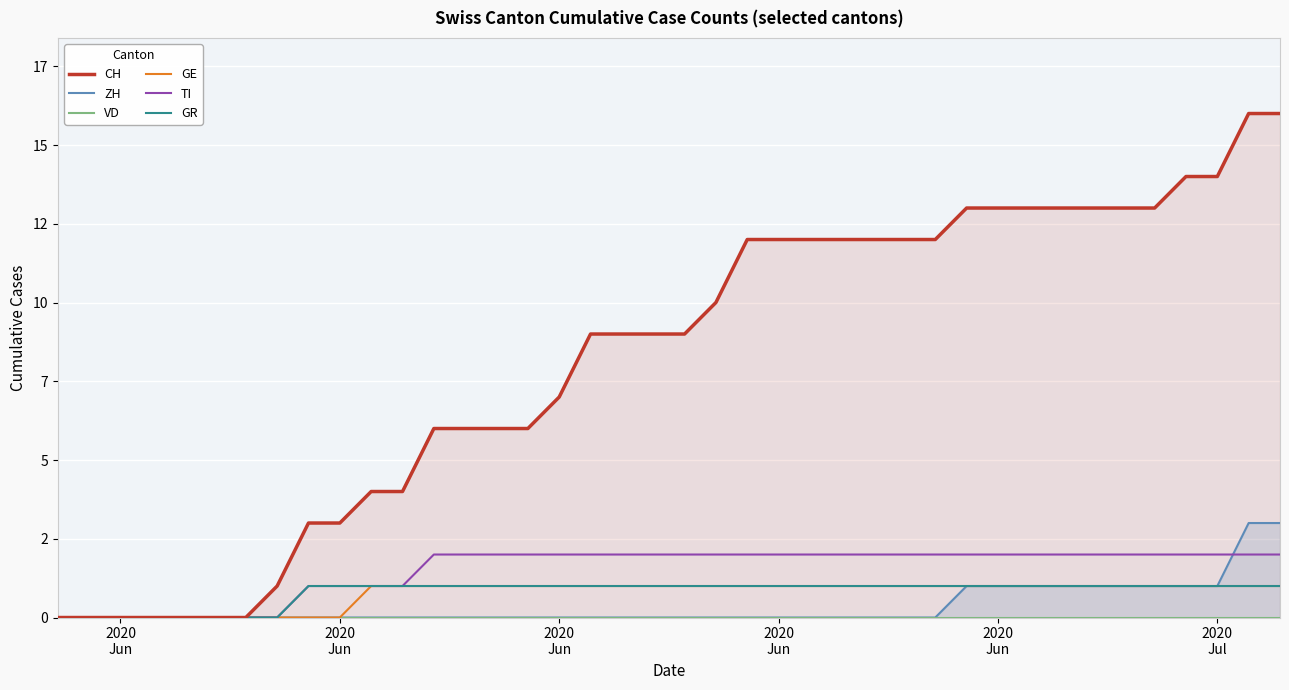

What is the maximum value for TI?

2